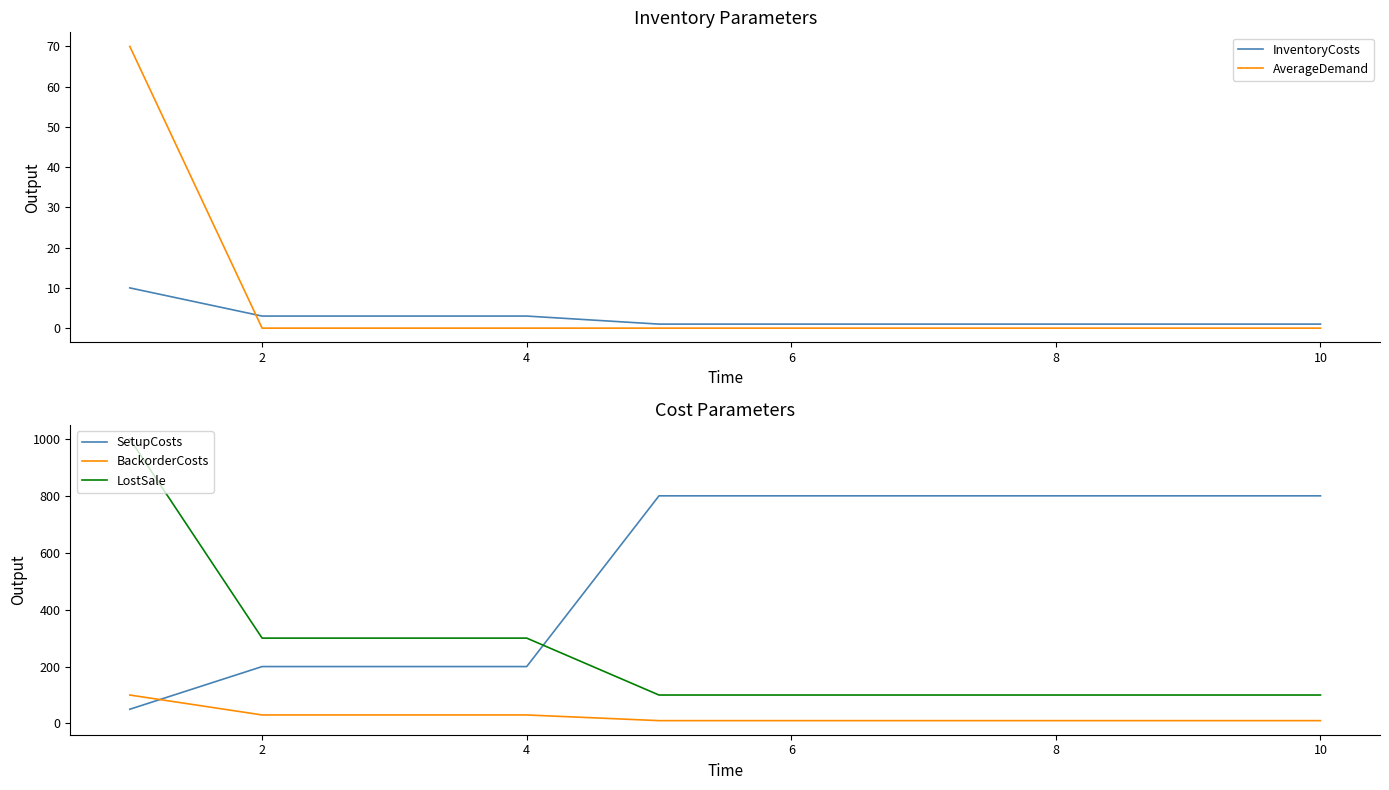

The AverageDemand series shows 0 at 2. True or false?

True